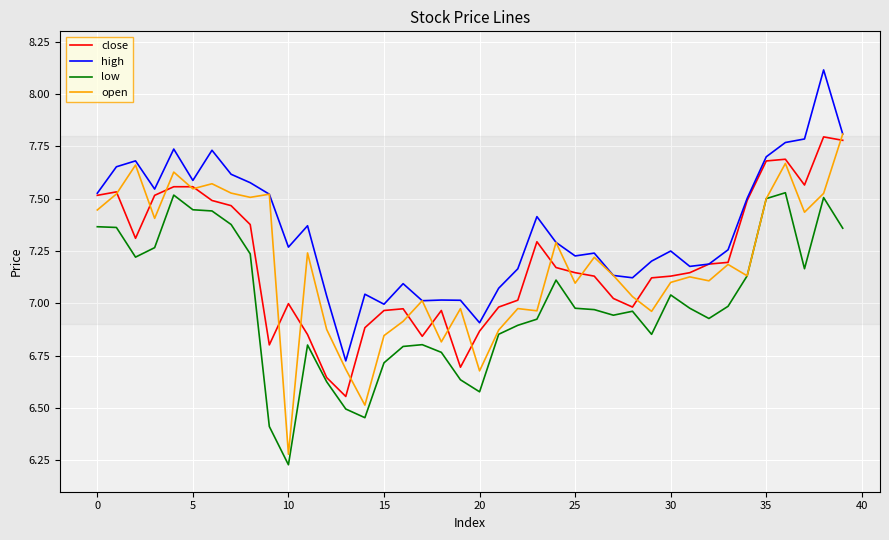

How many categories are shown in the chart?

40